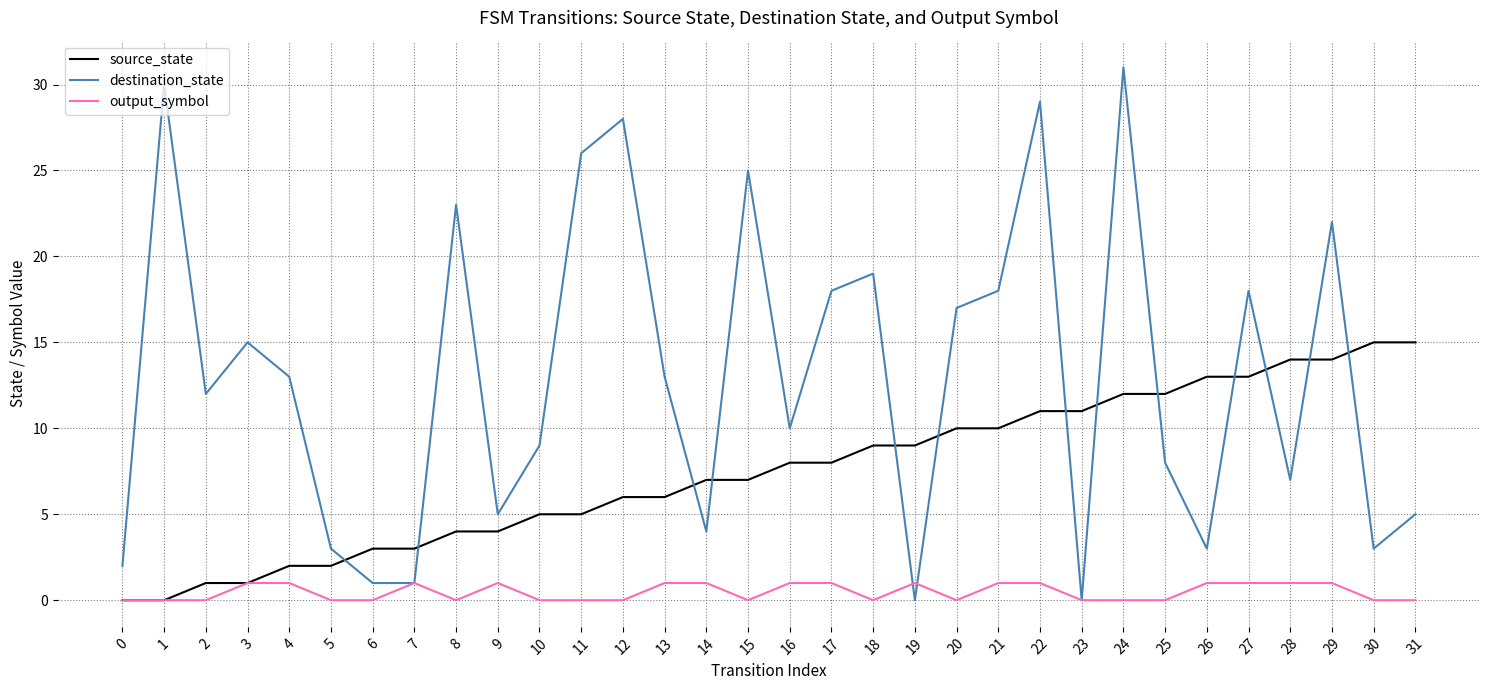

Is this an area chart (filled region under the line)?

No